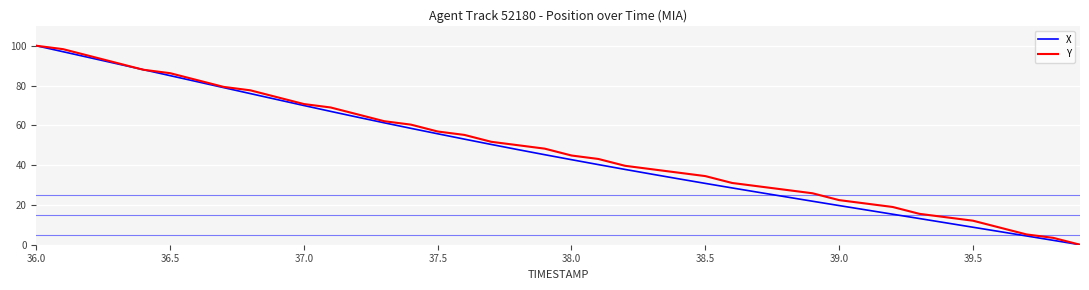

What is the greatest value displayed?

100.0